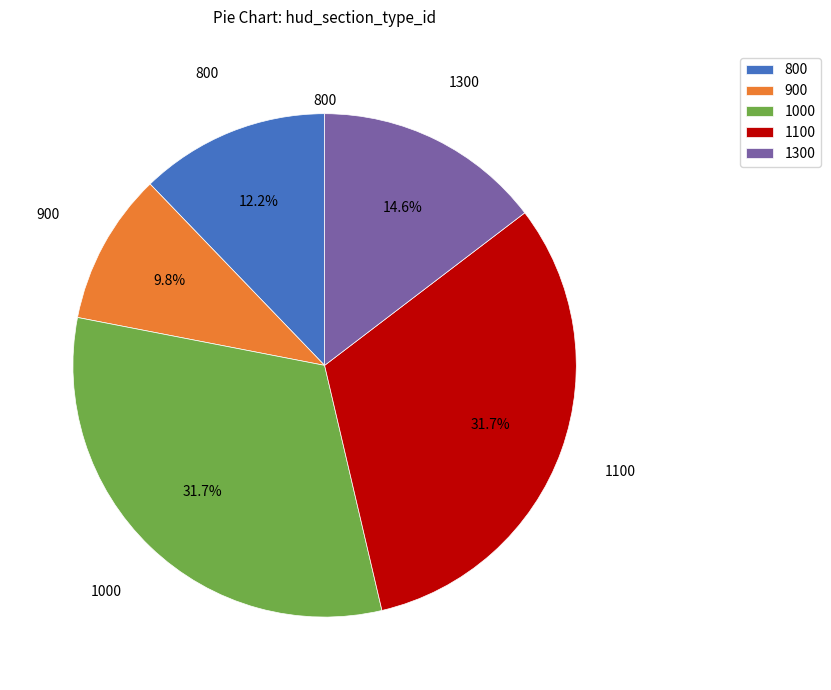

Does any single category account for the majority?

No